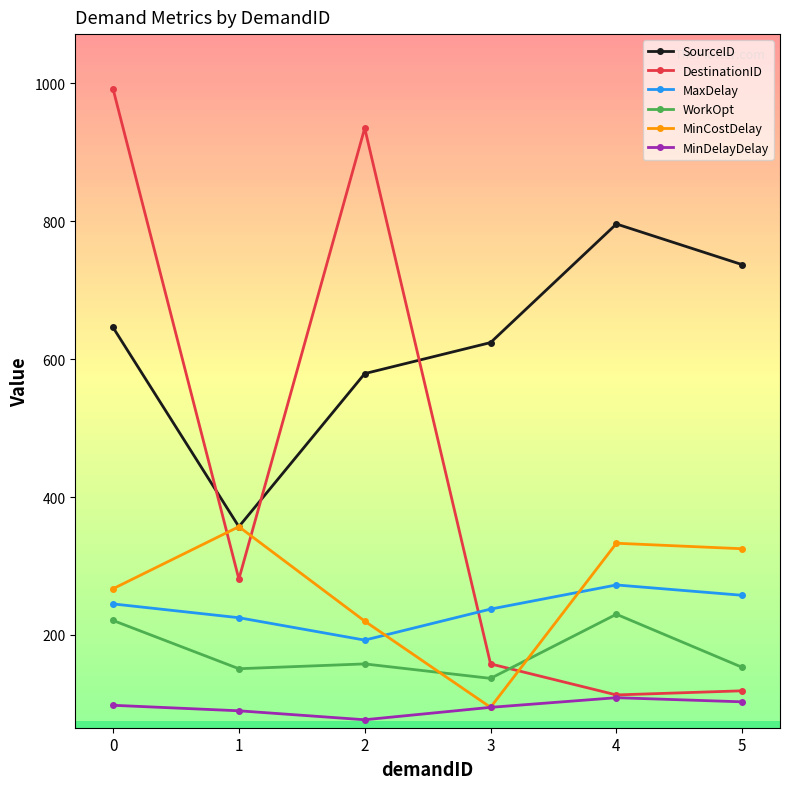

Between 0 and 1, which series saw the biggest shift?

DestinationID